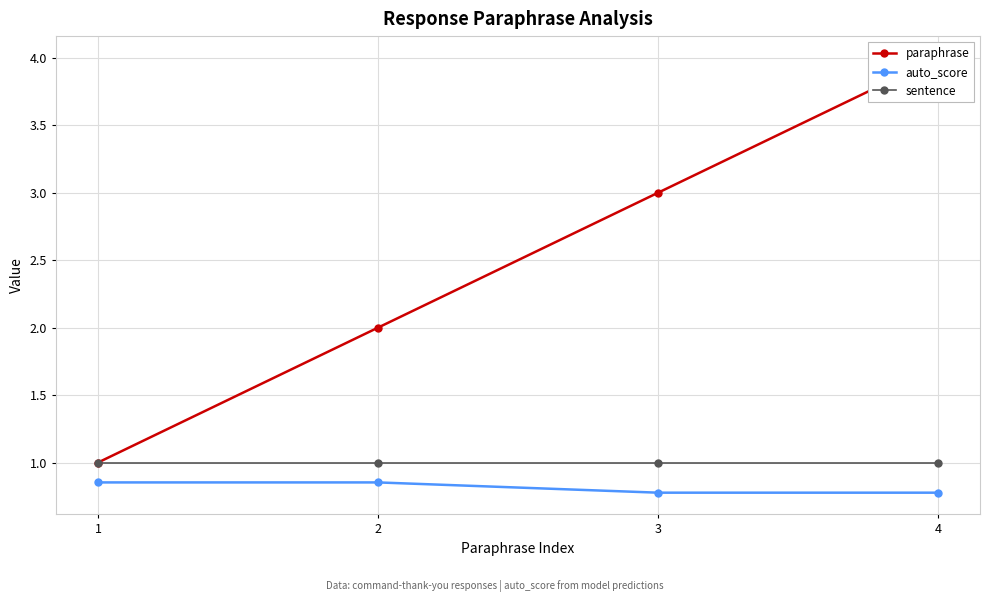

Which category has the lowest value in the sentence series?

1